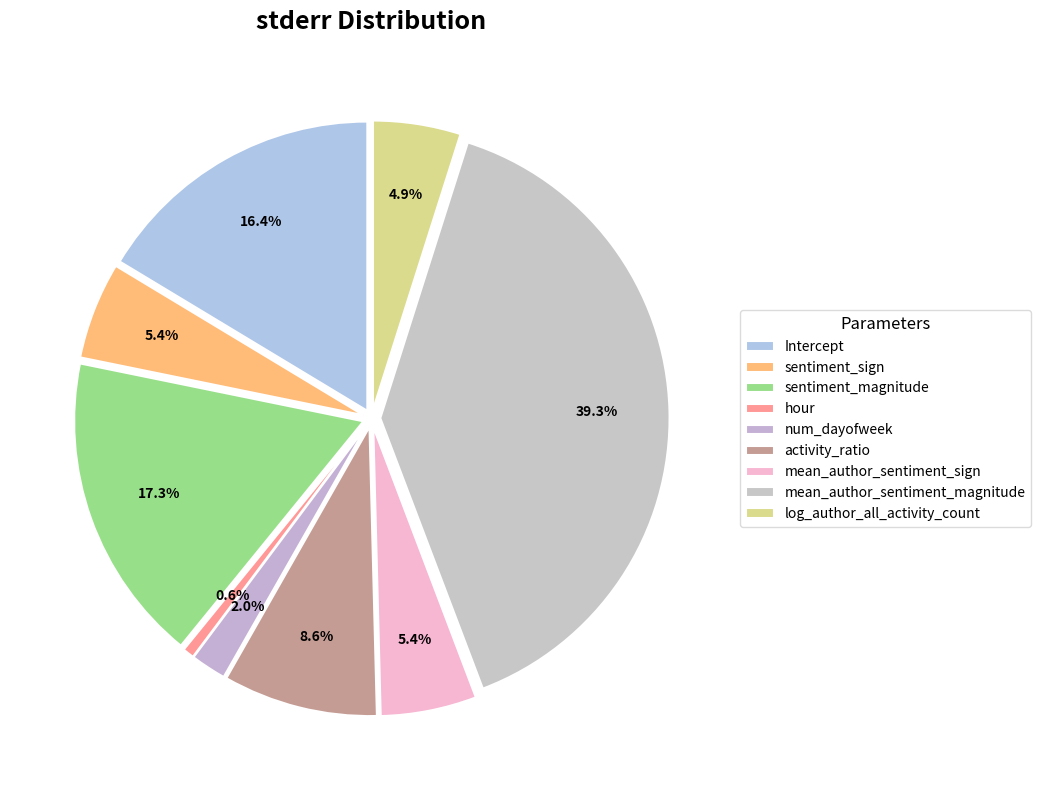

Count the number of slices in the pie.

9